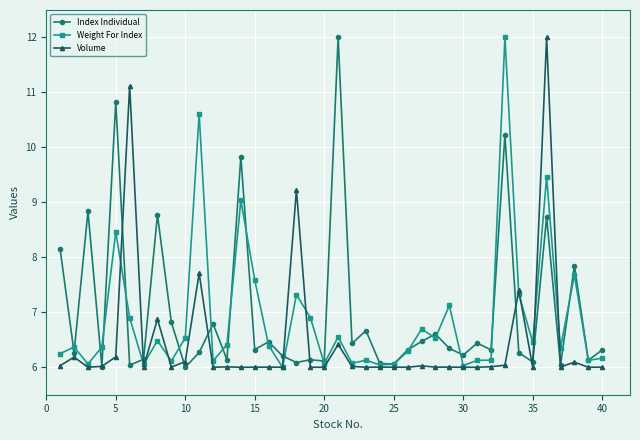

What is the value of the Volume point at the 7th from the left?

6.0